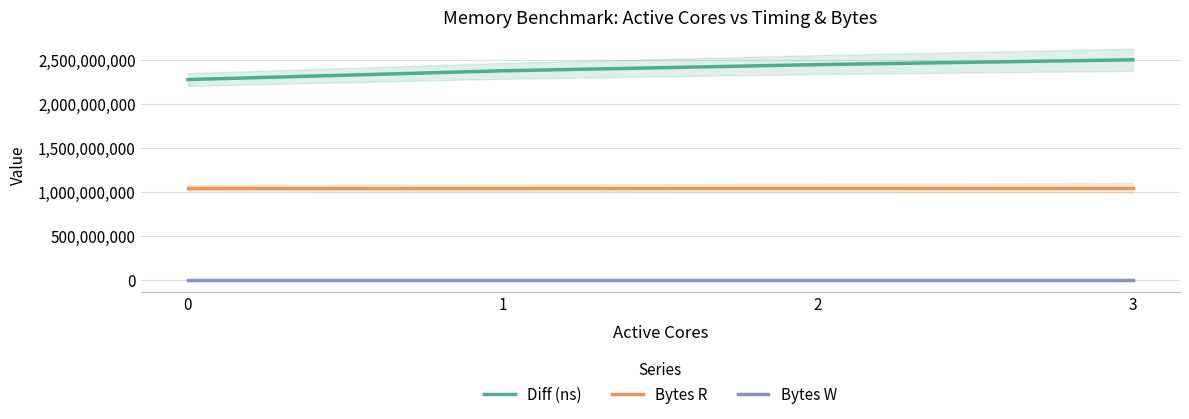

Rank the series at 0 from highest to lowest value.

Diff (ns), Bytes R, Bytes W